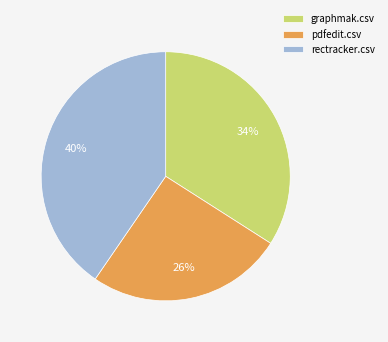

Is the sum of graphmak.csv and pdfedit.csv greater than half?

Yes